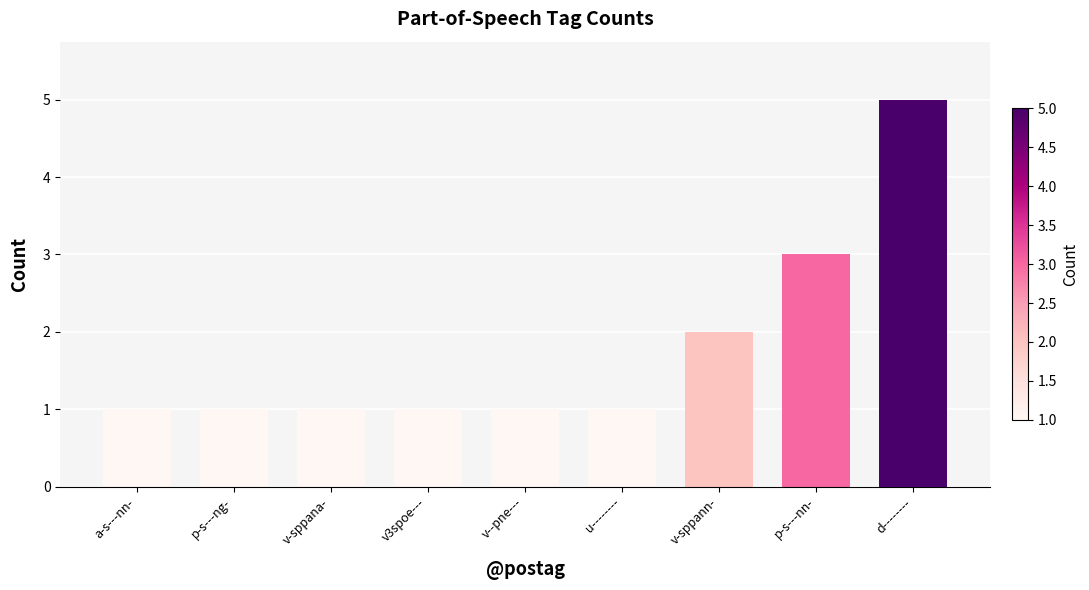

Does the chart contain any negative values?

No